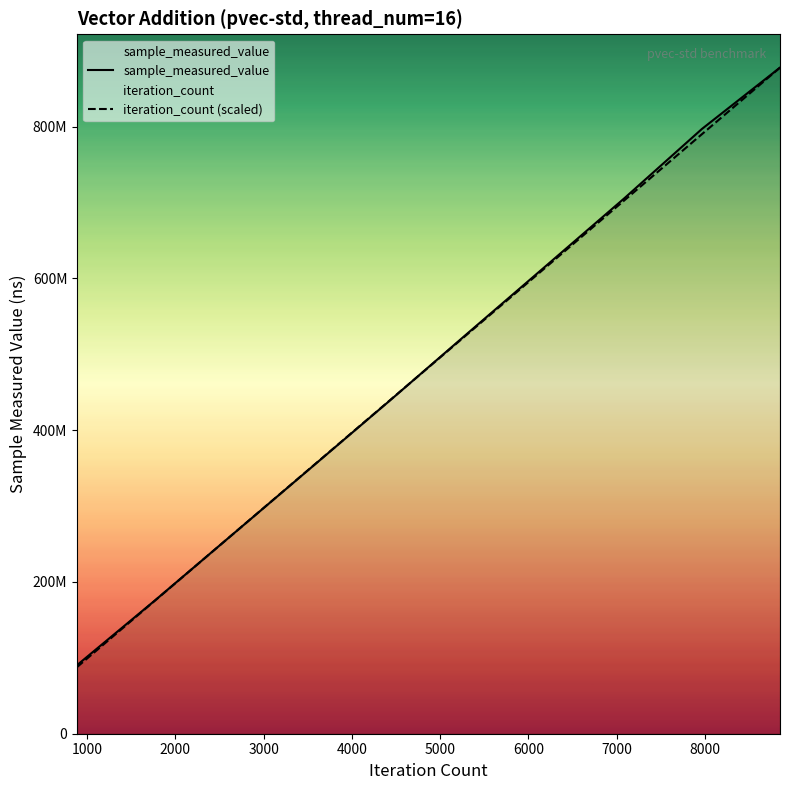

Does the chart display data point markers on the line(s)?

No